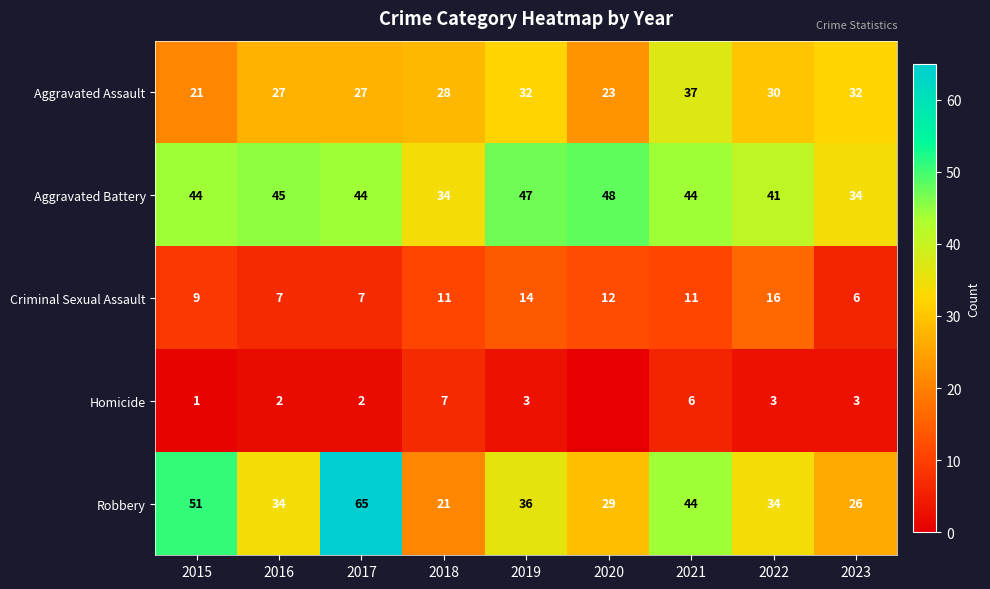

At which label does Criminal Sexual Assault reach its peak?

2022